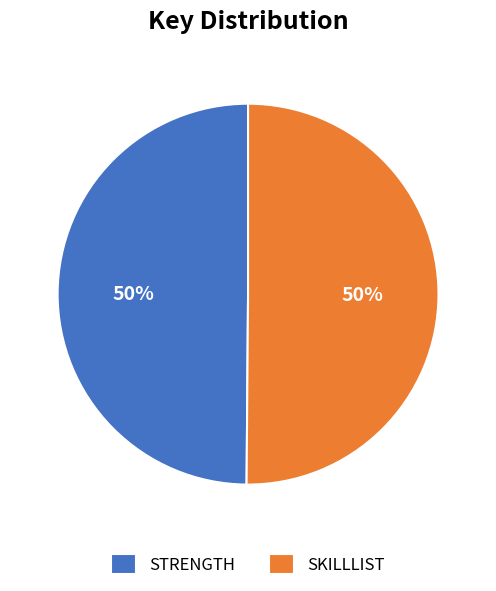

Do STRENGTH and SKILLLIST together represent more than half of the pie?

Yes